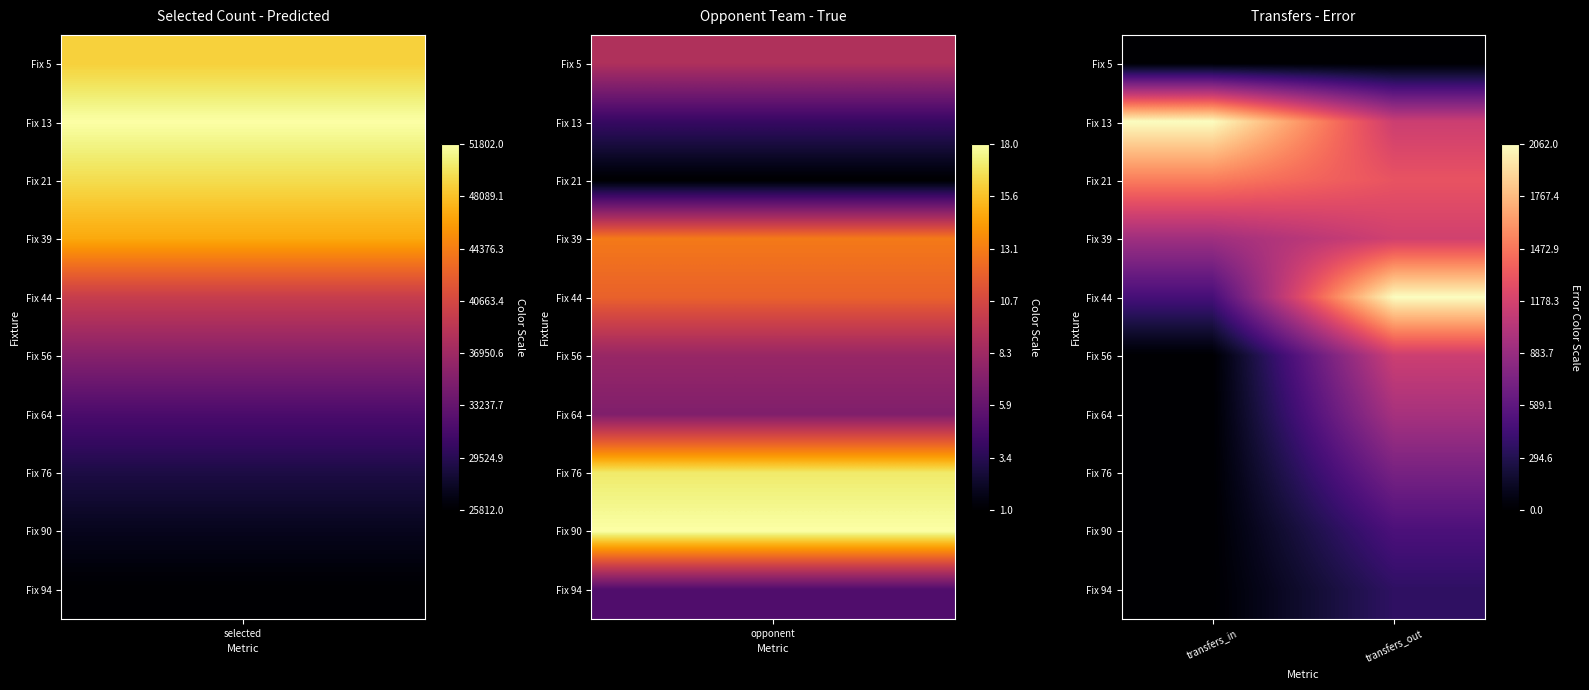

Rank the series by their maximum value, from highest to lowest.

Fix 13, Fix 44, Fix 21, Fix 39, Fix 56, Fix 64, Fix 76, Fix 90, Fix 94, Fix 5